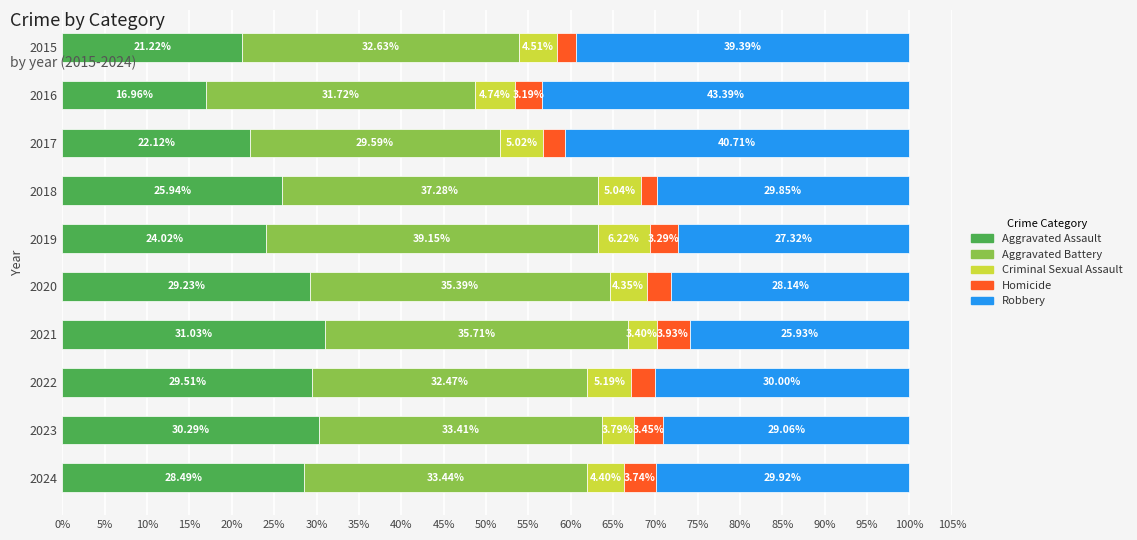

What is the difference between the maximum and minimum values in the Aggravated Assault series?

14.1